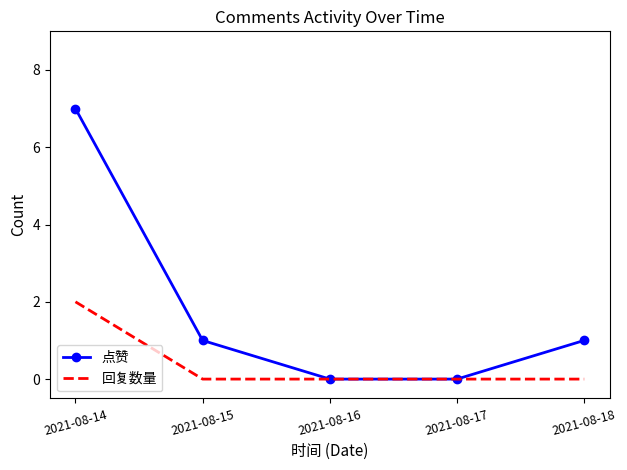

Which series has the widest spread of values?

点赞